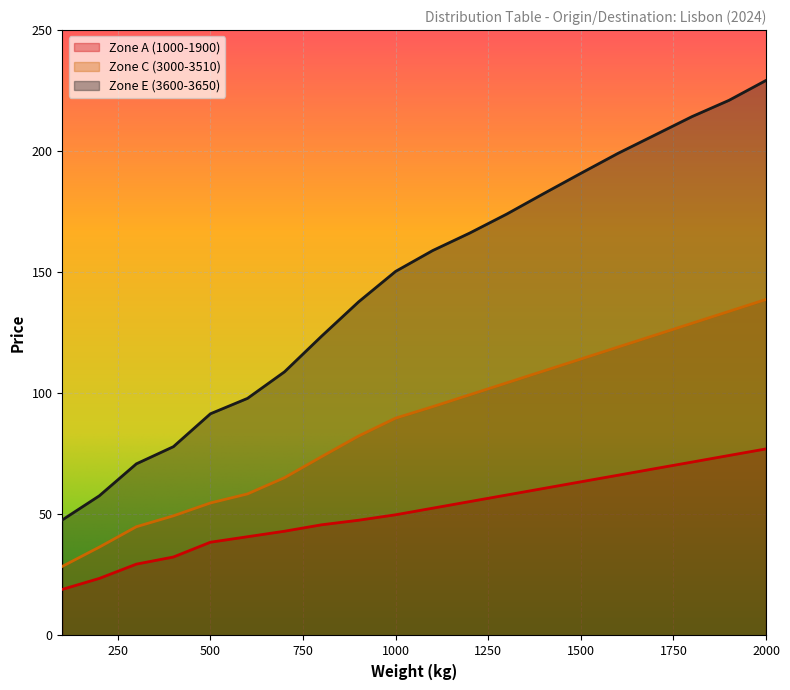

Which category has the lowest value across all series?

100